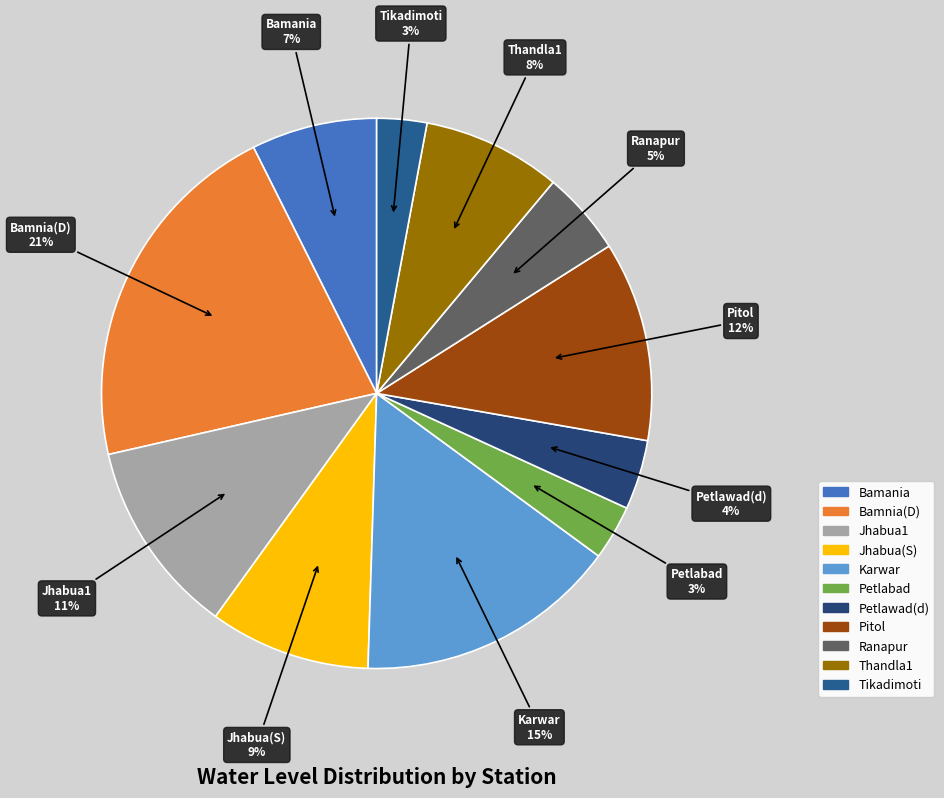

True or false: Jhabua1 accounts for 11% of the total.

True